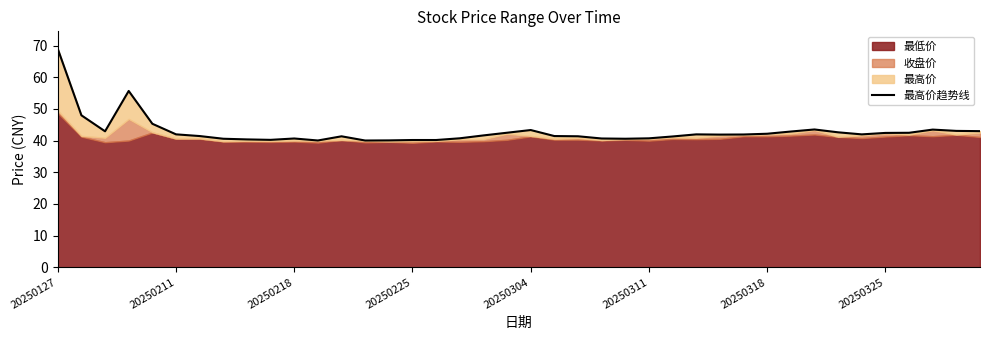

Where does the data first go above 41?

20250127